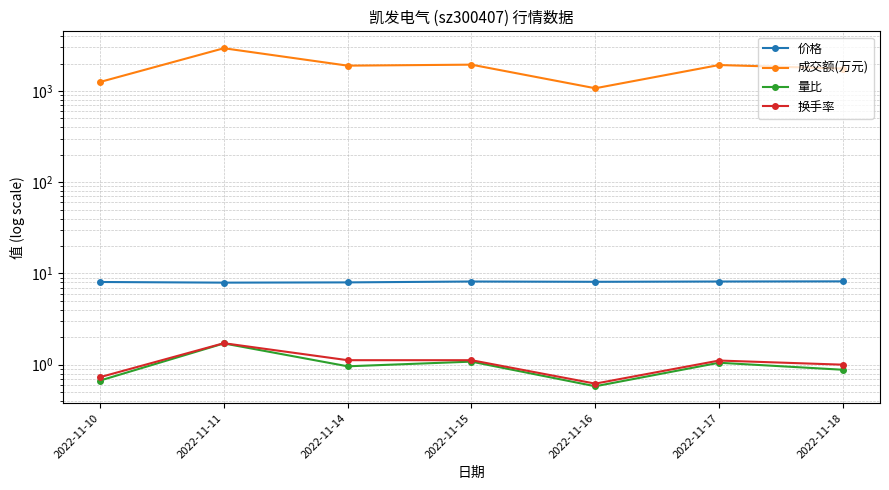

Reading right to left, extract all data points from this chart.

价格: 8.2	8.2	8.1	8.2	8.0	7.9	8.1
成交额(万元): 1761.0	1925.0	1071.0	1943.0	1895.0	2941.0	1255.0
量比: 0.9	1.1	0.6	1.1	1.0	1.7	0.7
换手率: 1.0	1.1	0.6	1.1	1.1	1.7	0.7